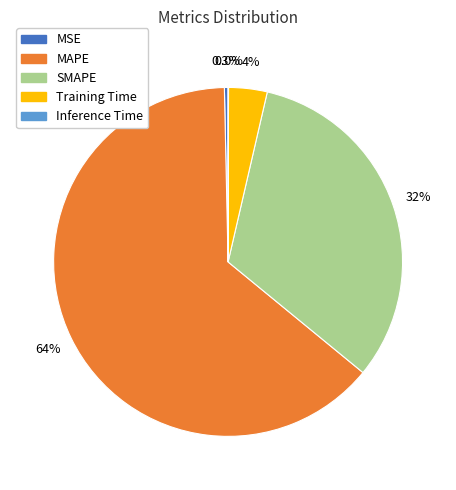

Which has a higher value, SMAPE or MAPE?

MAPE